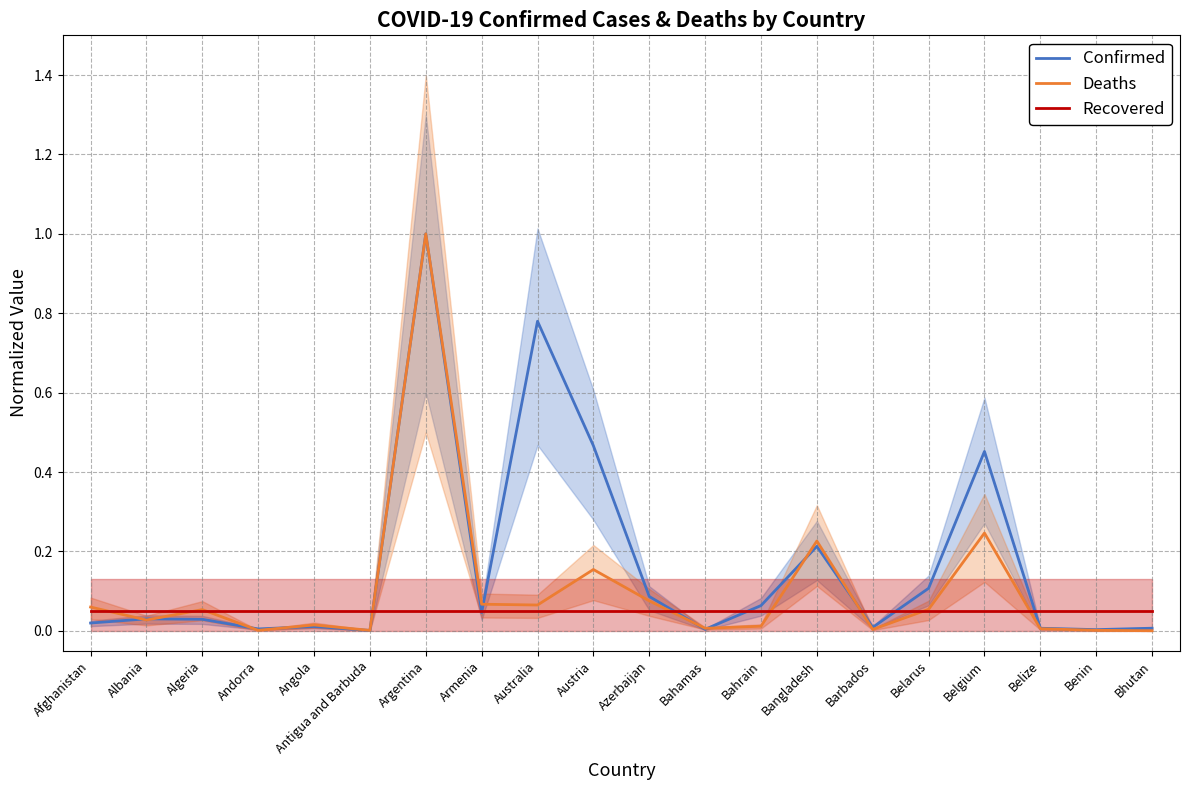

Reading left to right, extract all data points from this chart.

Confirmed: 0.0	0.0	0.0	0.0	0.0	0.0	1.0	0.0	0.8	0.5	0.1	0.0	0.1	0.2	0.0	0.1	0.5	0.0	0.0	0.0
Deaths: 0.1	0.0	0.1	0.0	0.0	0.0	1.0	0.1	0.1	0.2	0.1	0.0	0.0	0.2	0.0	0.1	0.2	0.0	0.0	0.0
Recovered: 0.1	0.1	0.1	0.1	0.1	0.1	0.1	0.1	0.1	0.1	0.1	0.1	0.1	0.1	0.1	0.1	0.1	0.1	0.1	0.1